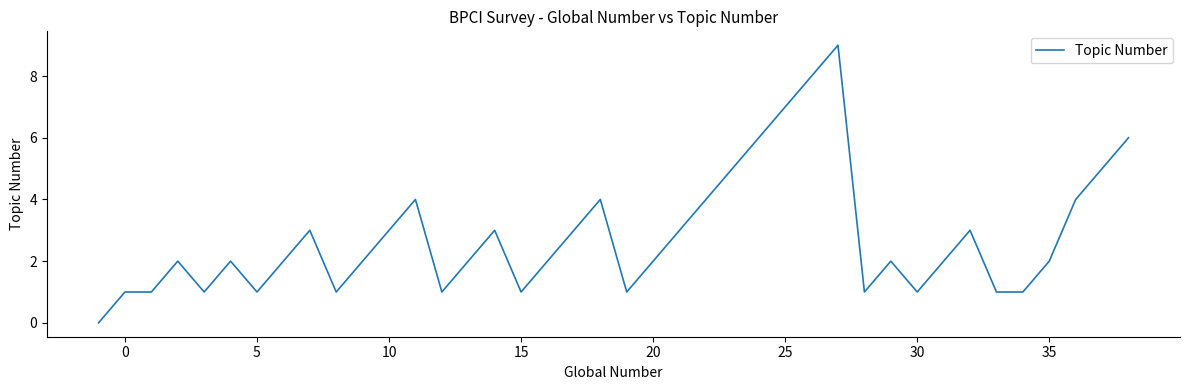

What is the difference between the maximum and minimum values?

9